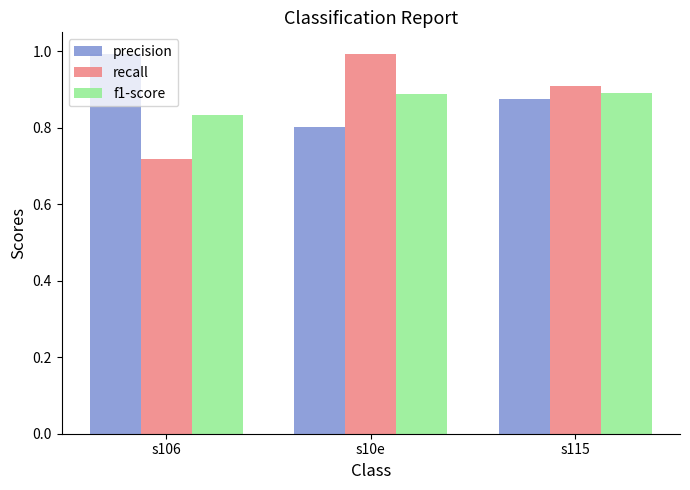

True or false: recall has a value of 1.0 at s10e.

True